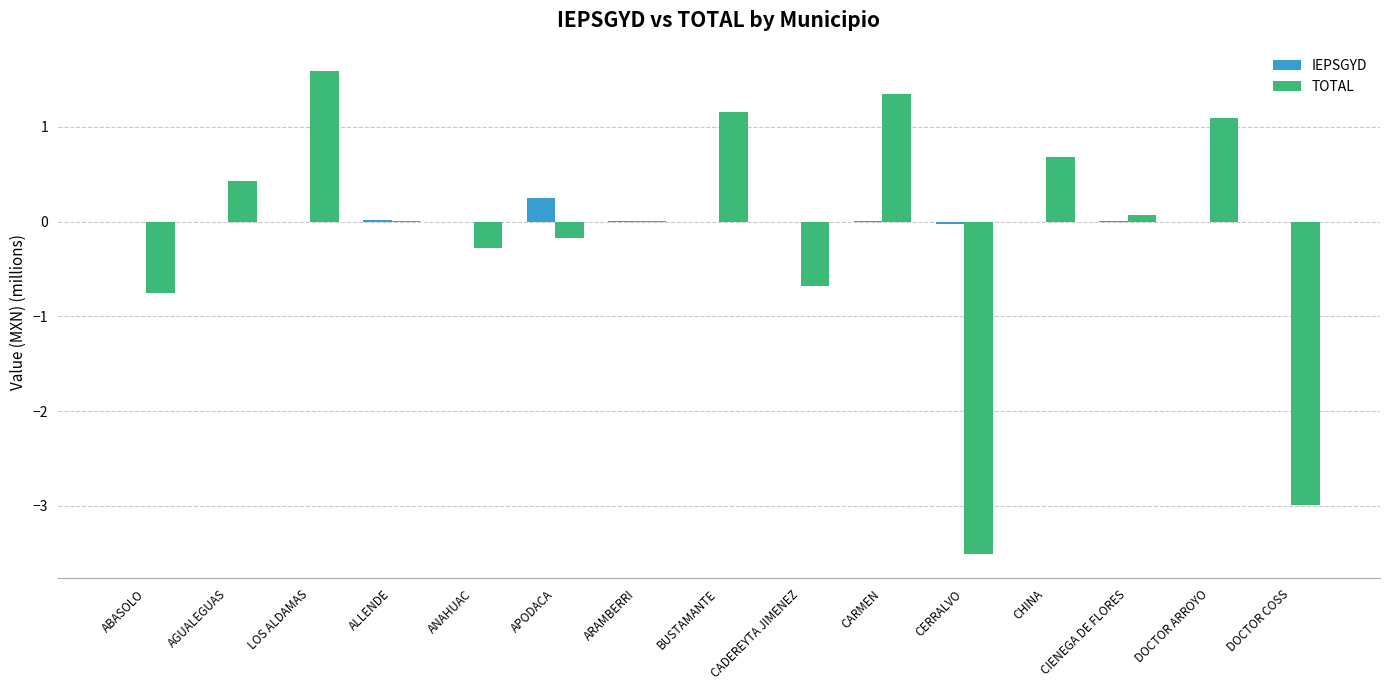

Which category has the highest value in the IEPSGYD series?

APODACA